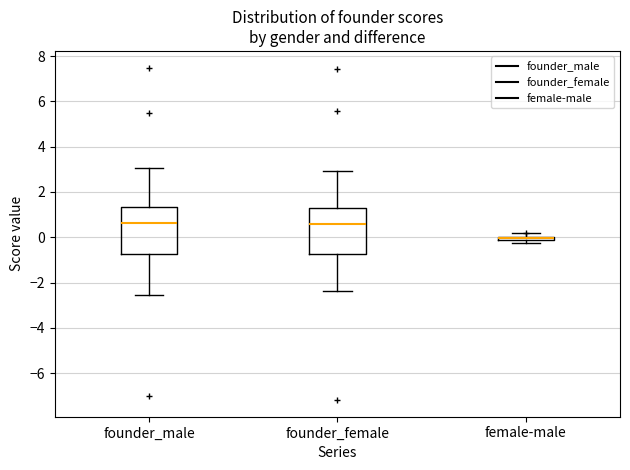

Where is the lower edge of the box for founder_female on the y-axis? The values are not printed on the chart, so give them approximately, as read against the axis.

-0.8